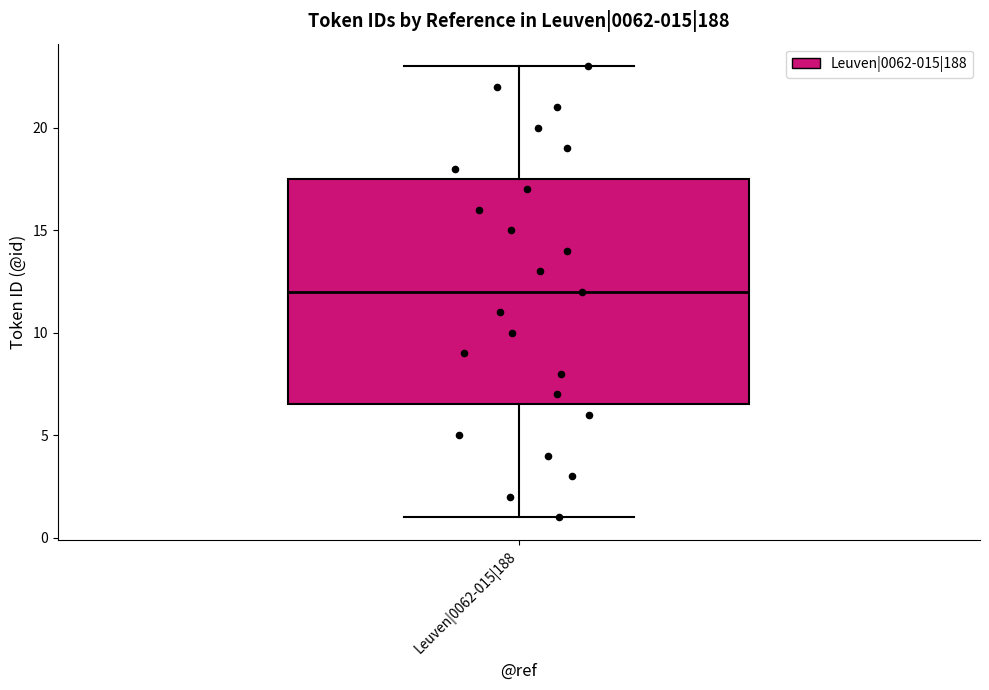

Where is the lower edge of the box for Leuven|0062-015|188 on the y-axis? The values are not printed on the chart, so give them approximately, as read against the axis.

6.5